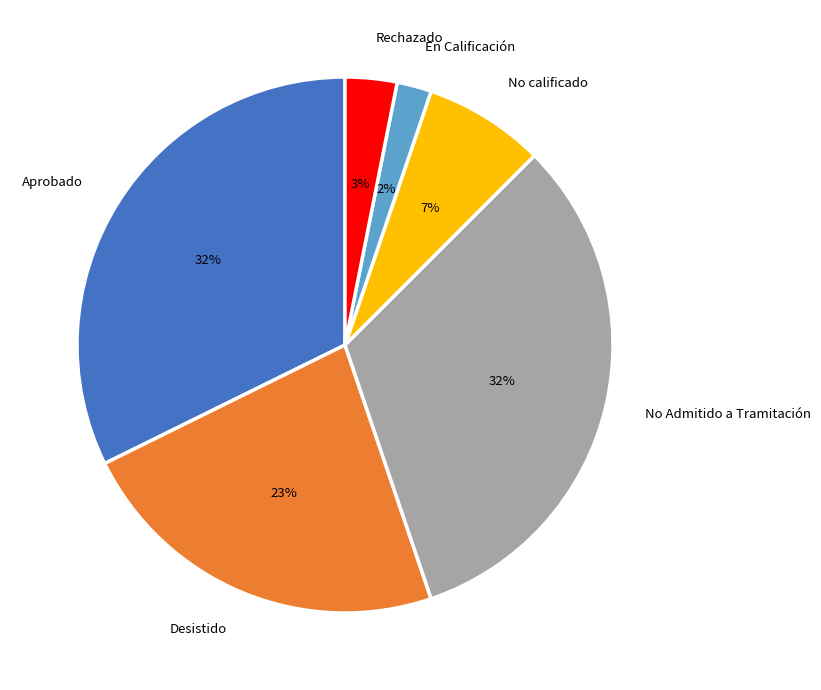

What percentage is the En Calificación slice, to the nearest percent?

2%